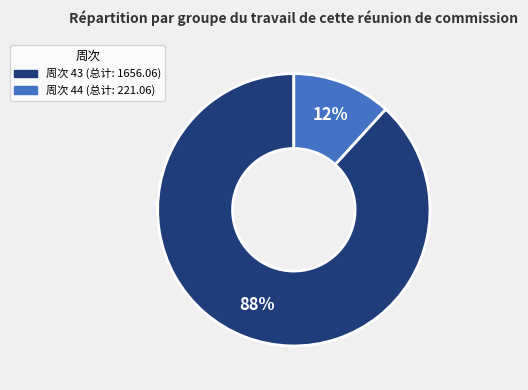

Does any single category account for the majority?

Yes